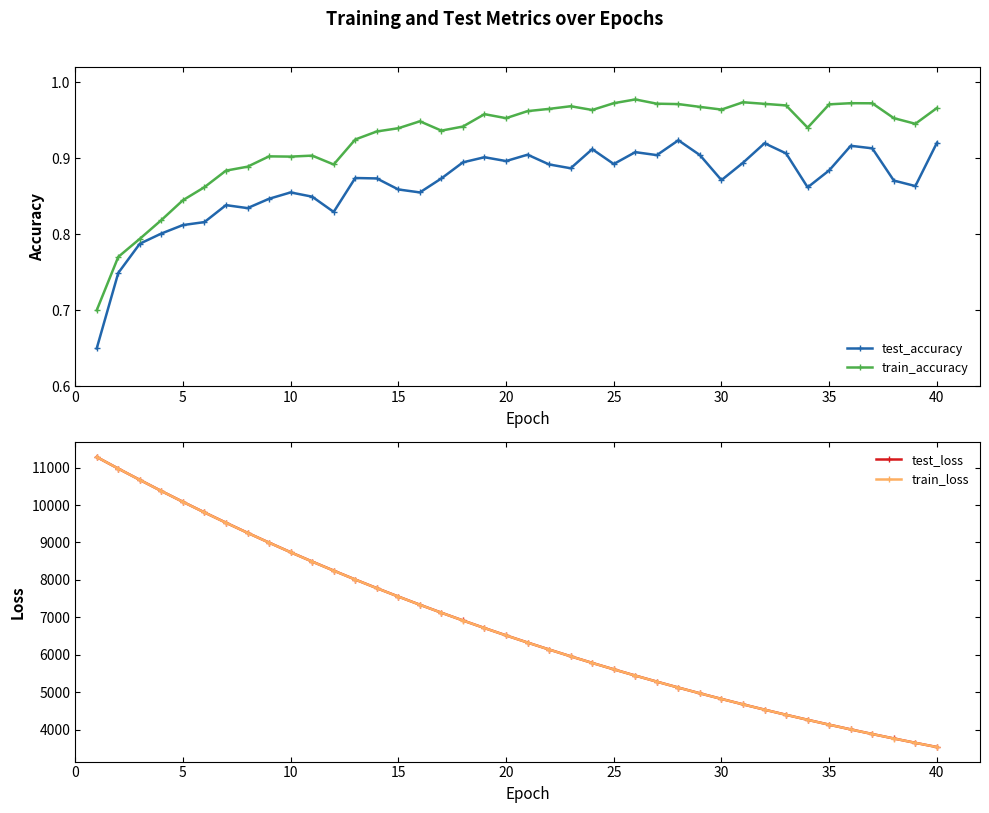

True or false: test_loss has a value of 2418.3 at 30.

False